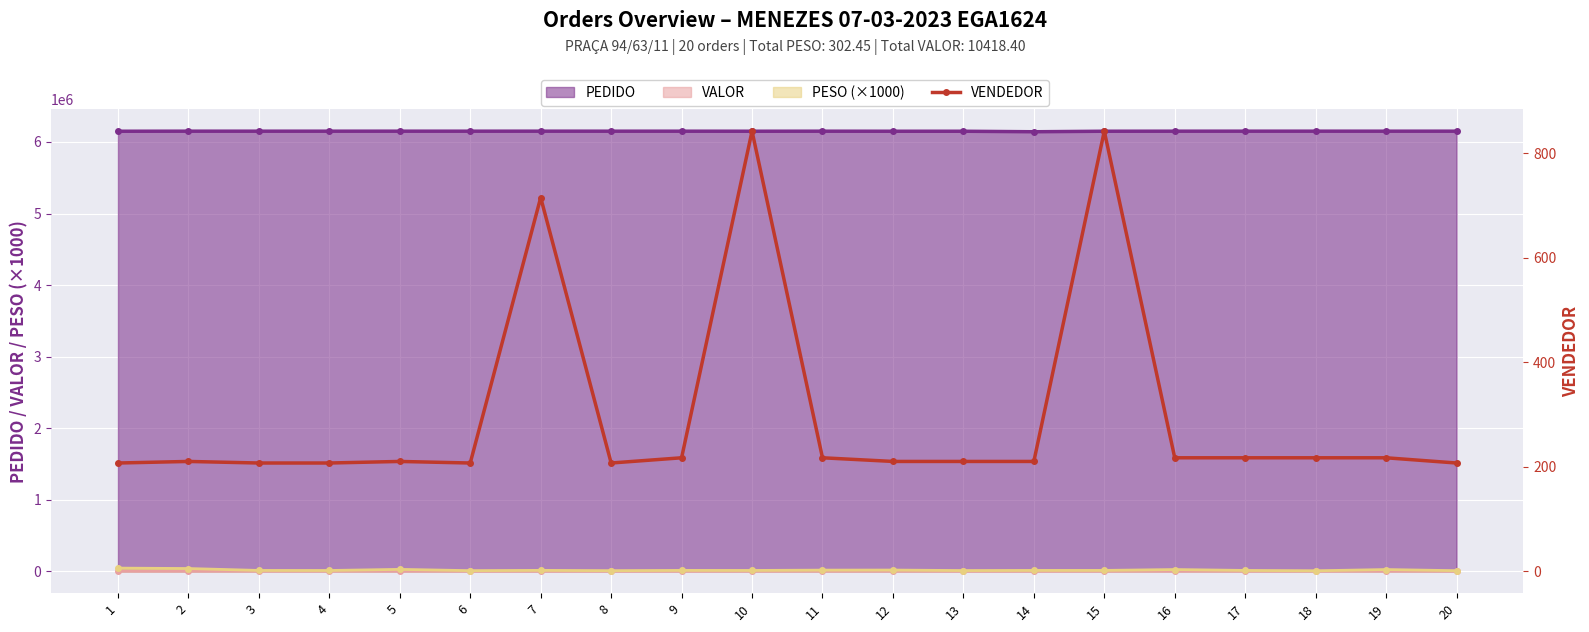

Reading left to right, list all the values displayed in this chart.

207	210	207	207	210	207	715	207	217	842	217	210	210	210	842	217	217	217	217	207